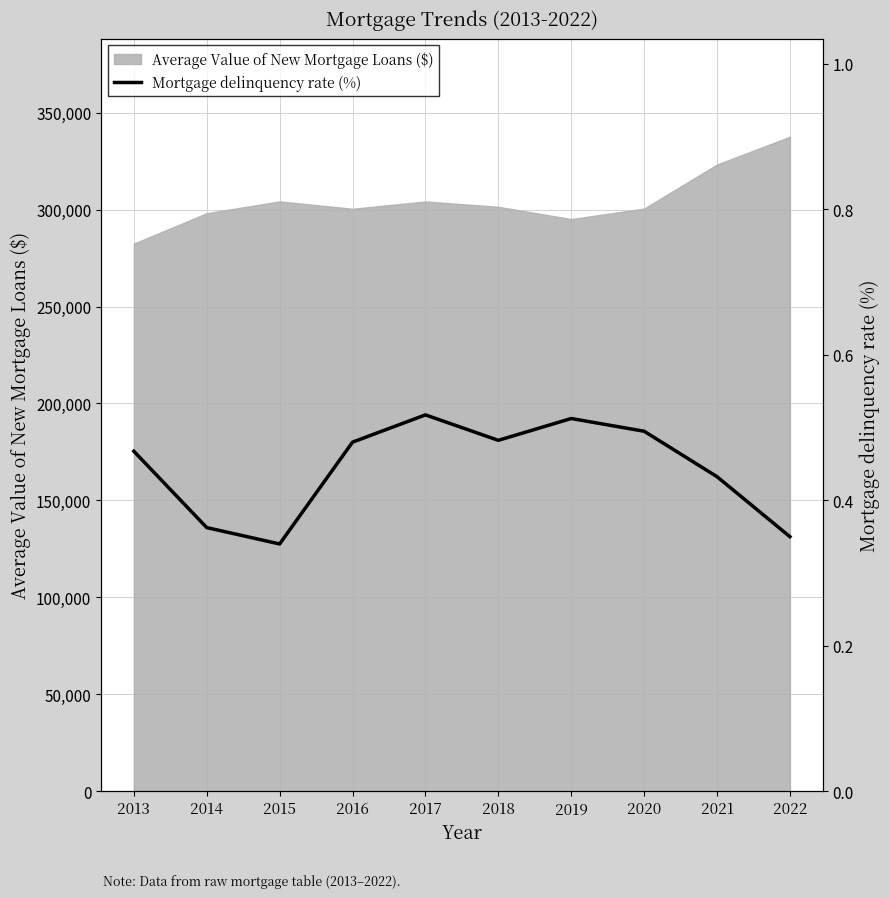

Does the chart display data point markers on the line(s)?

No